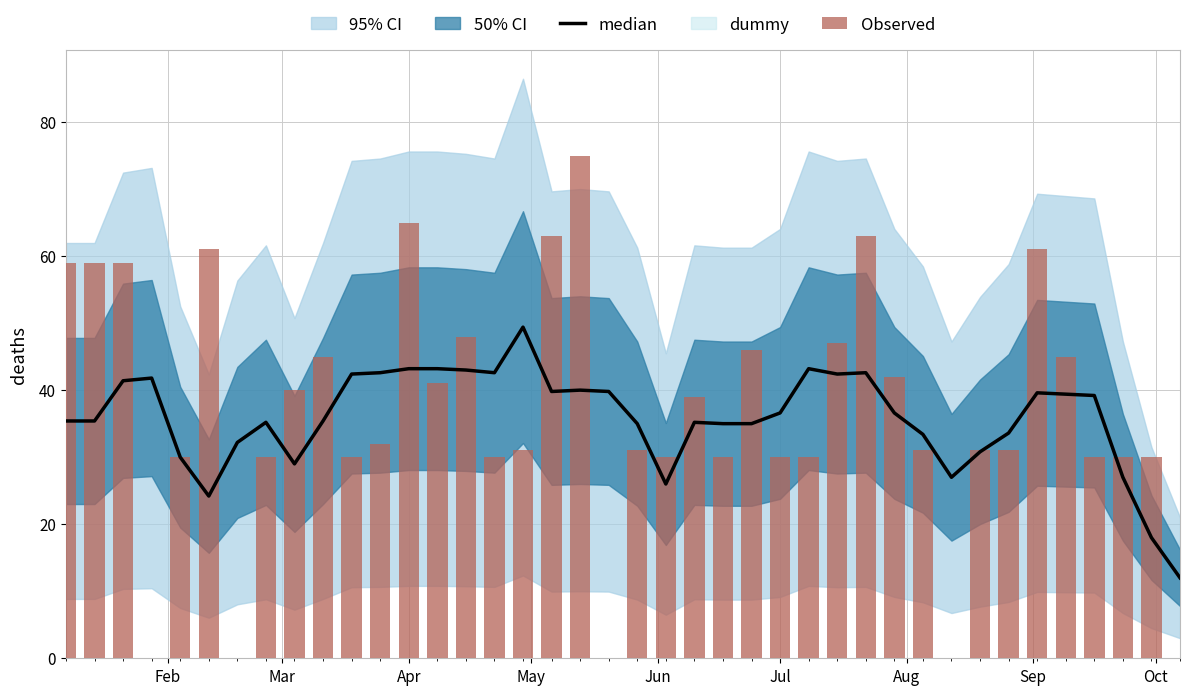

How many data points does each series have?

40